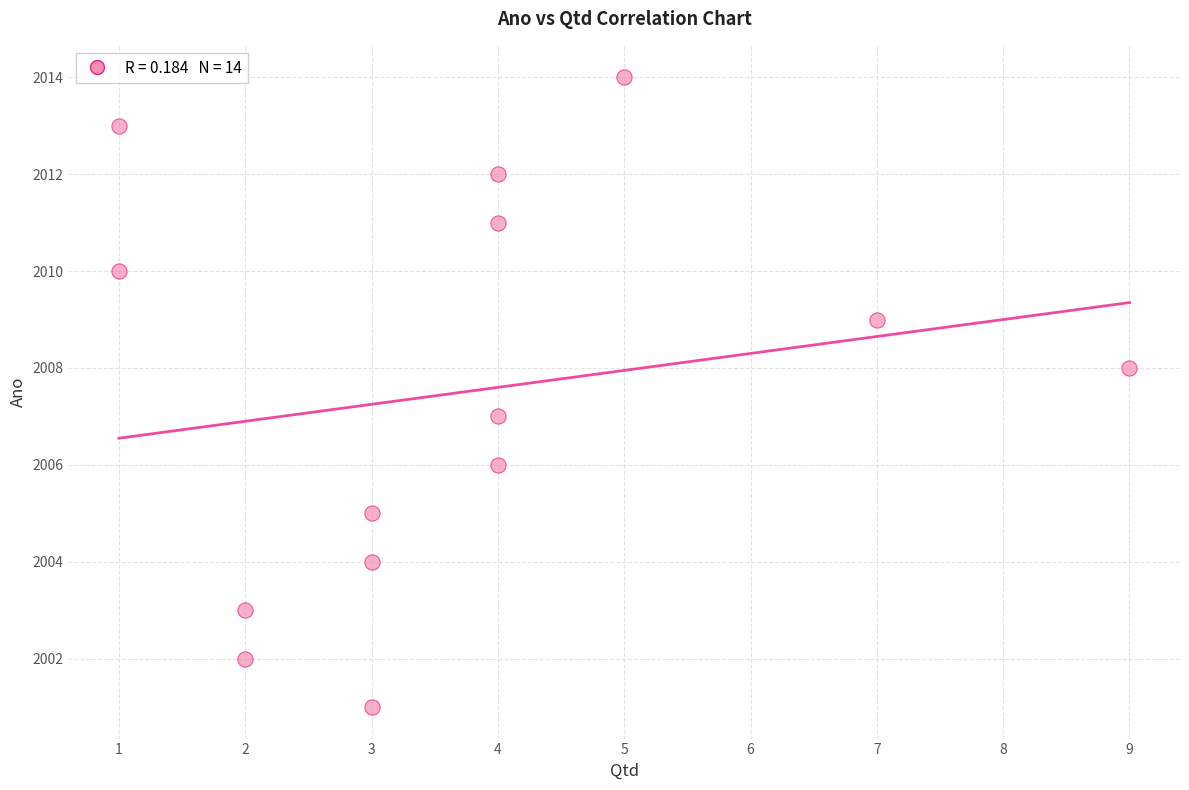

What is the range of Y values (max minus min)?

13